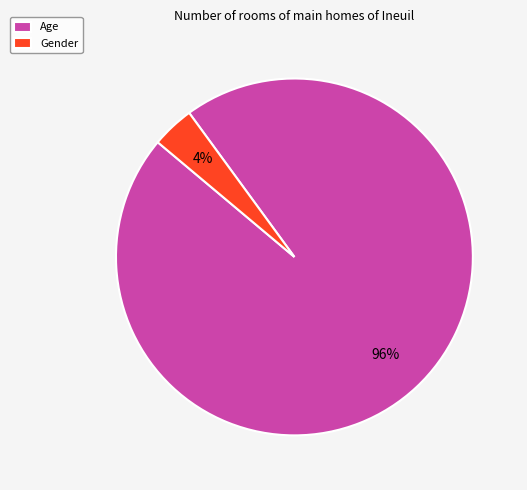

Count the number of slices in the pie.

2